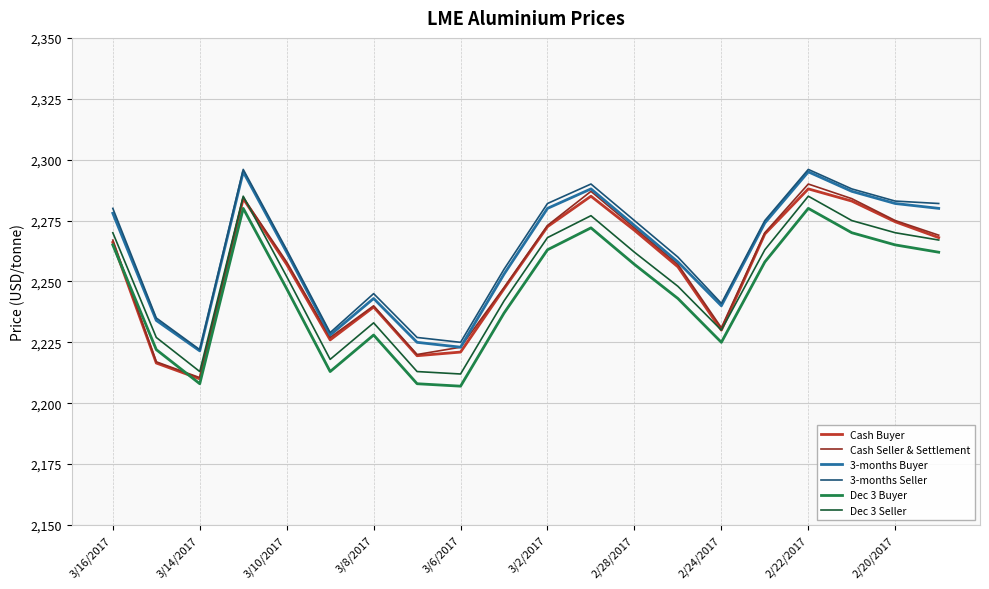

True or false: Dec 3 Seller and Cash Seller & Settlement cross at least once.

True